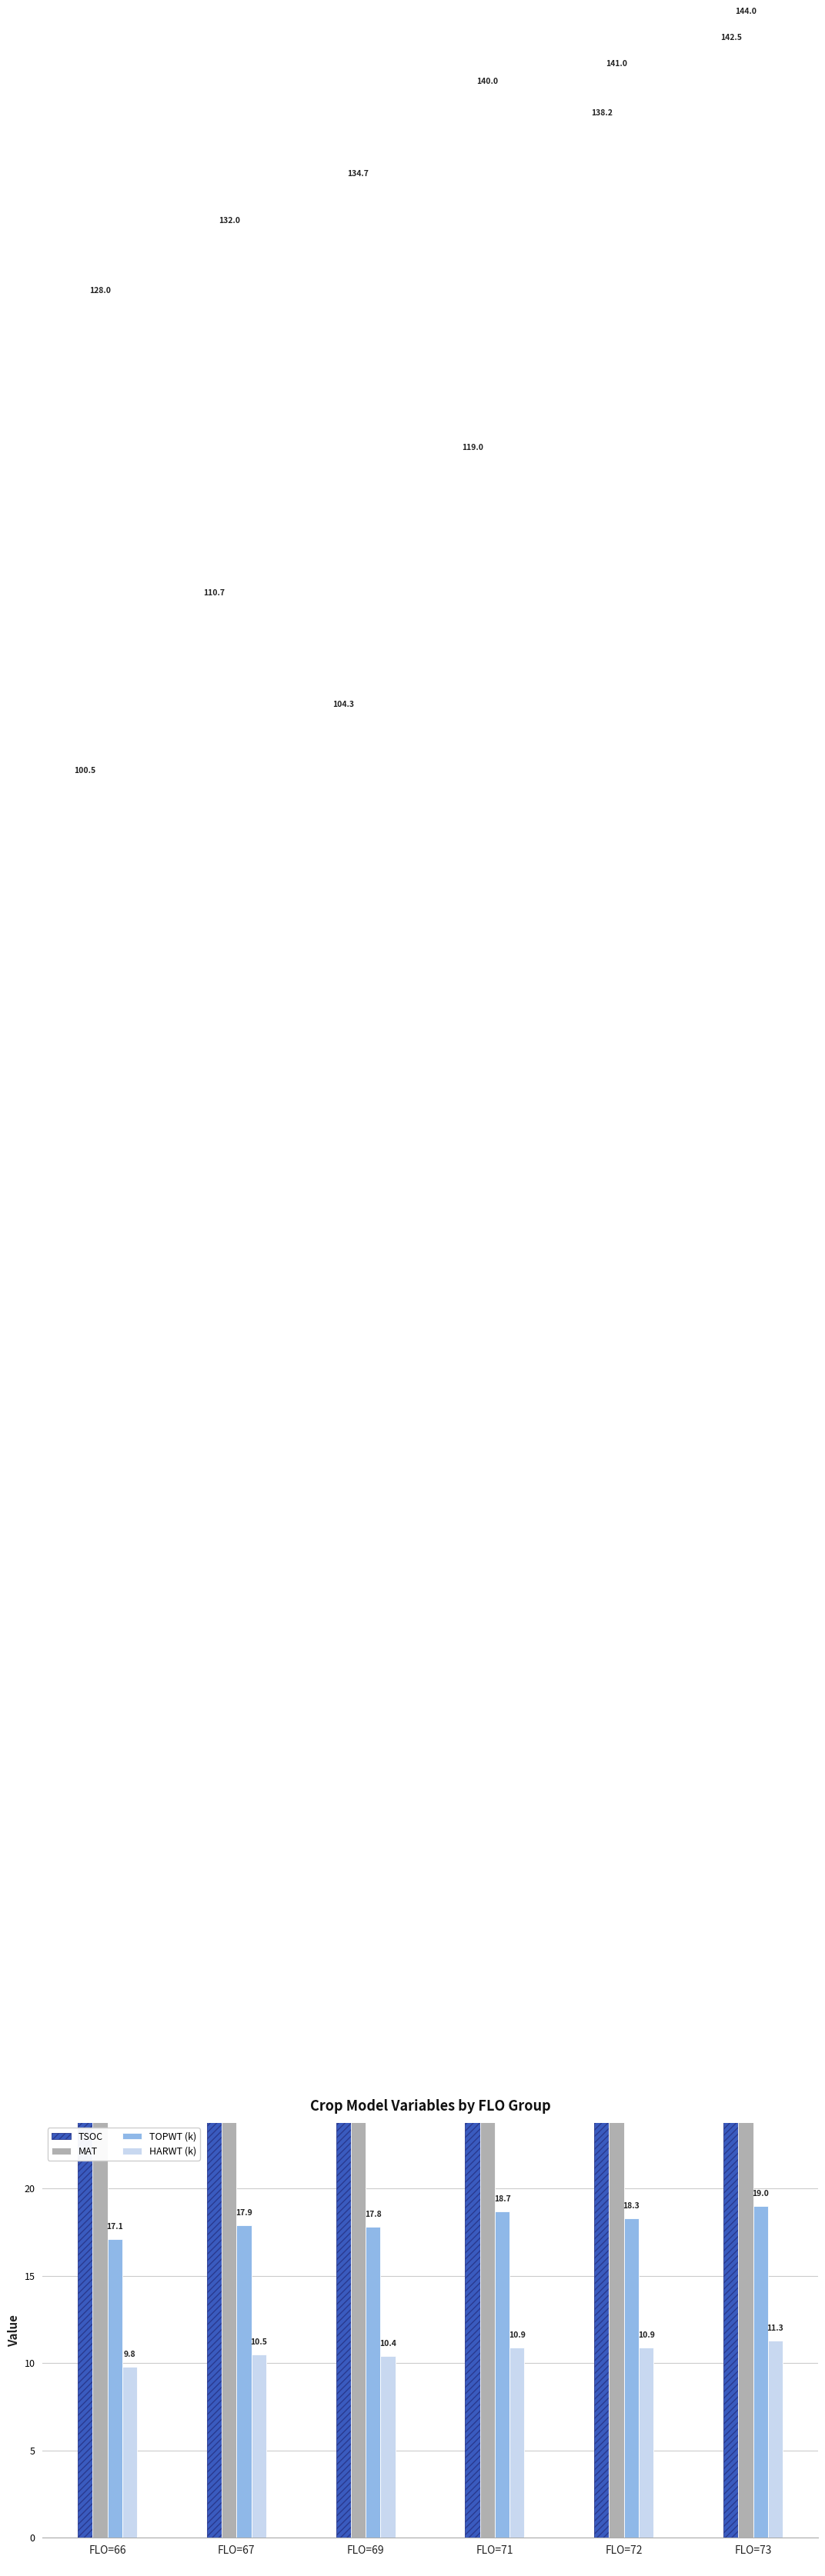

At FLO=72
, list the series in order from smallest to largest.

HARWT (k), TOPWT (k), TSOC, MAT